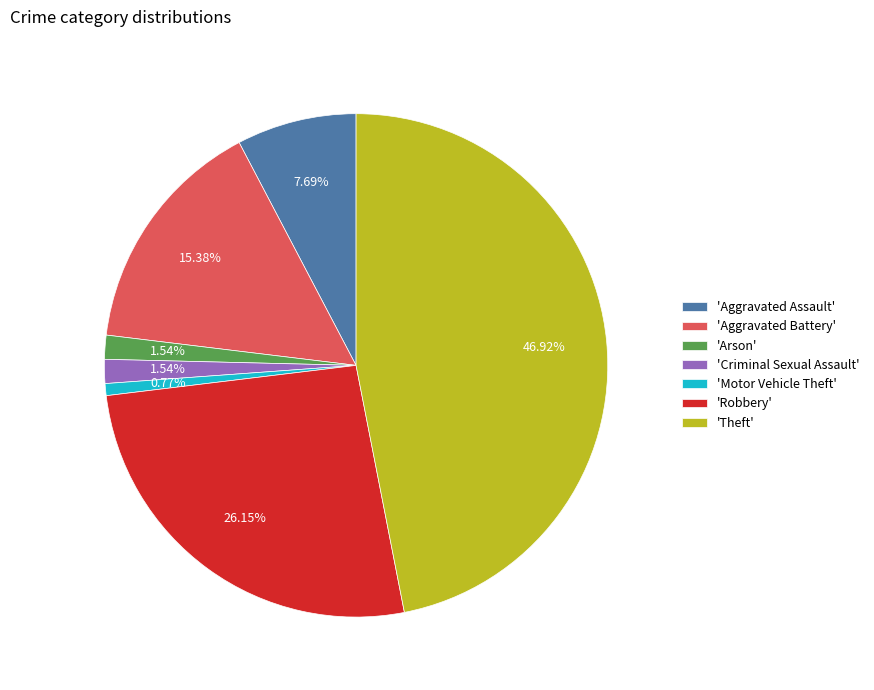

Is there a majority slice in this chart?

No